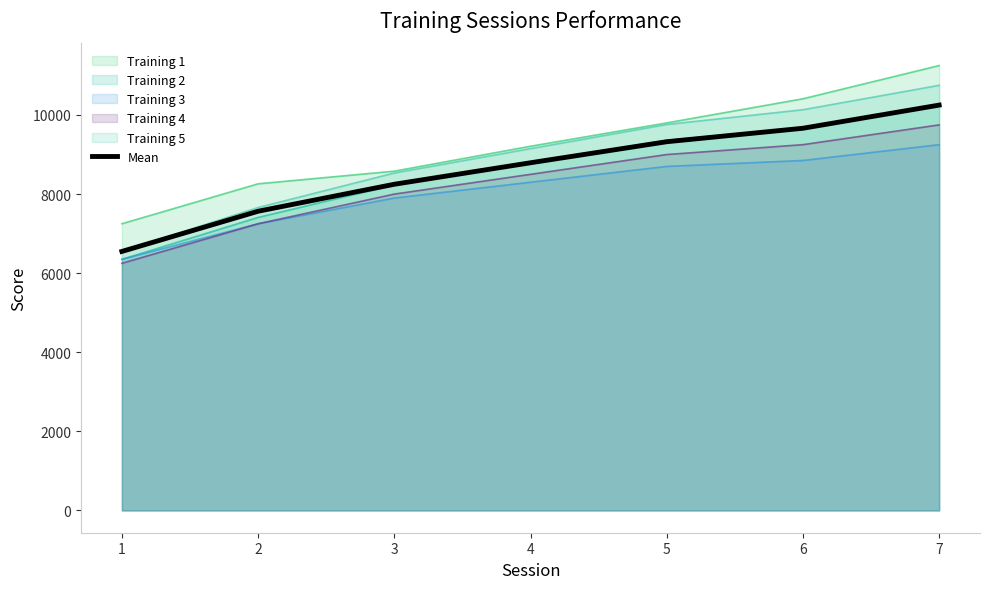

Does the chart display data point markers on the line(s)?

No